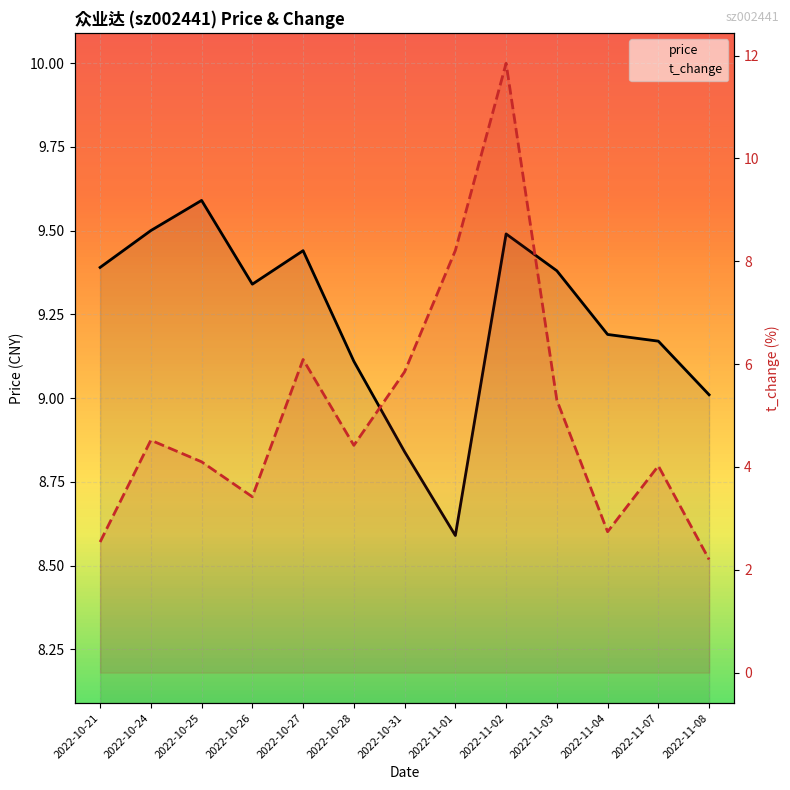

Which has a higher value, 2022-10-27 or 2022-11-02?

2022-11-02